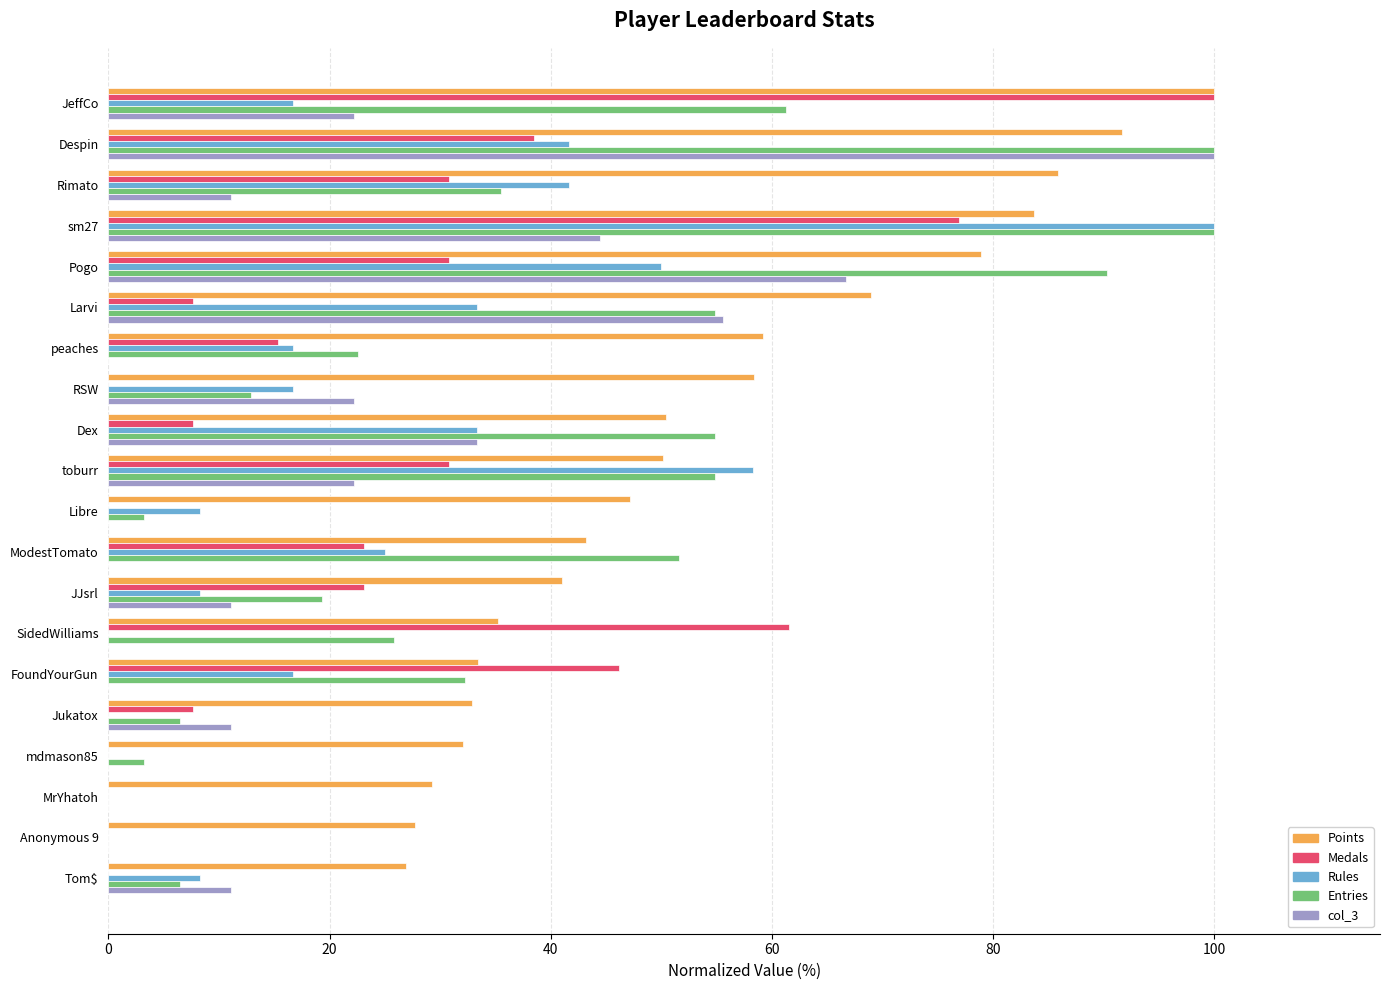

Between toburr and SidedWilliams, which series saw the biggest shift?

Rules